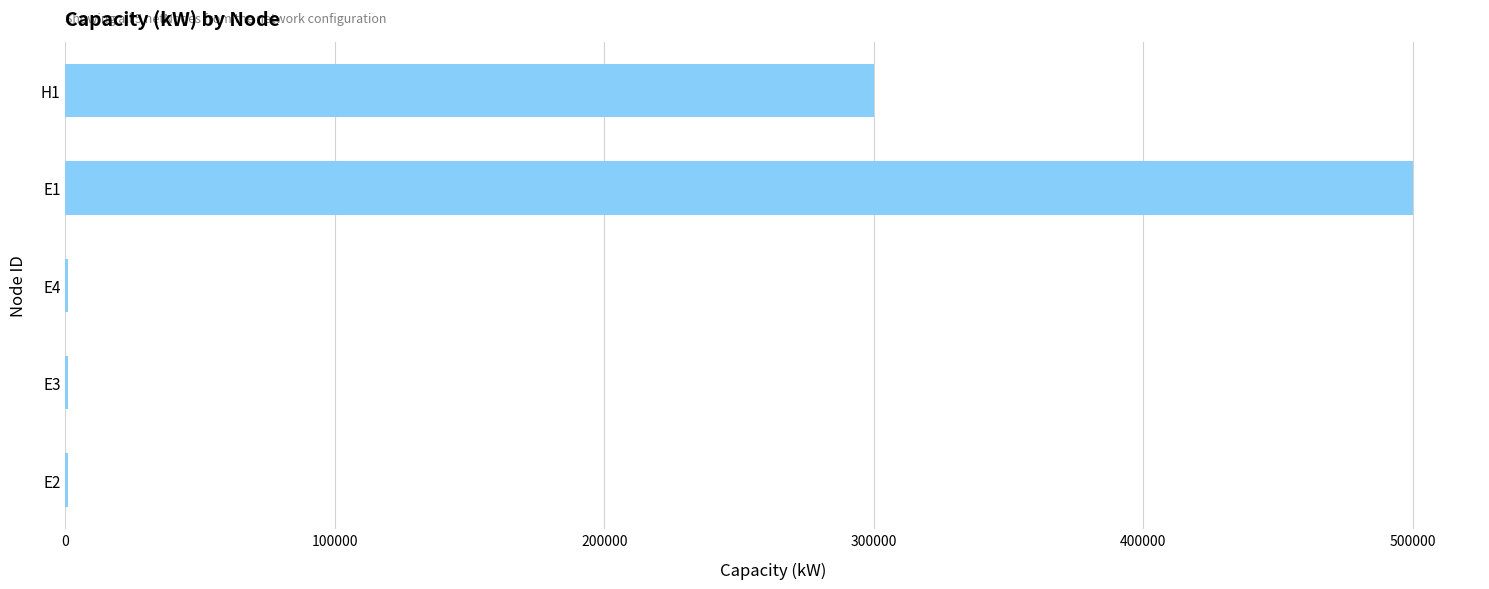

Reading bottom to top, list all the values displayed in this chart.

E2=1000	E3=1000	E4=1000	E1=500000	H1=300000